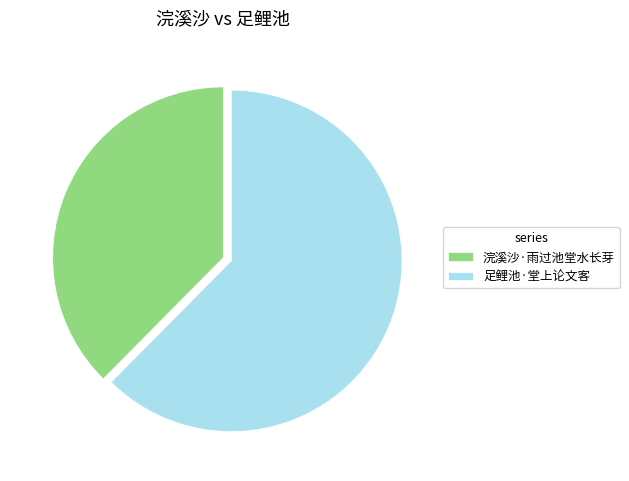

Which slice is the smallest?

浣溪沙·雨过池堂水长芽